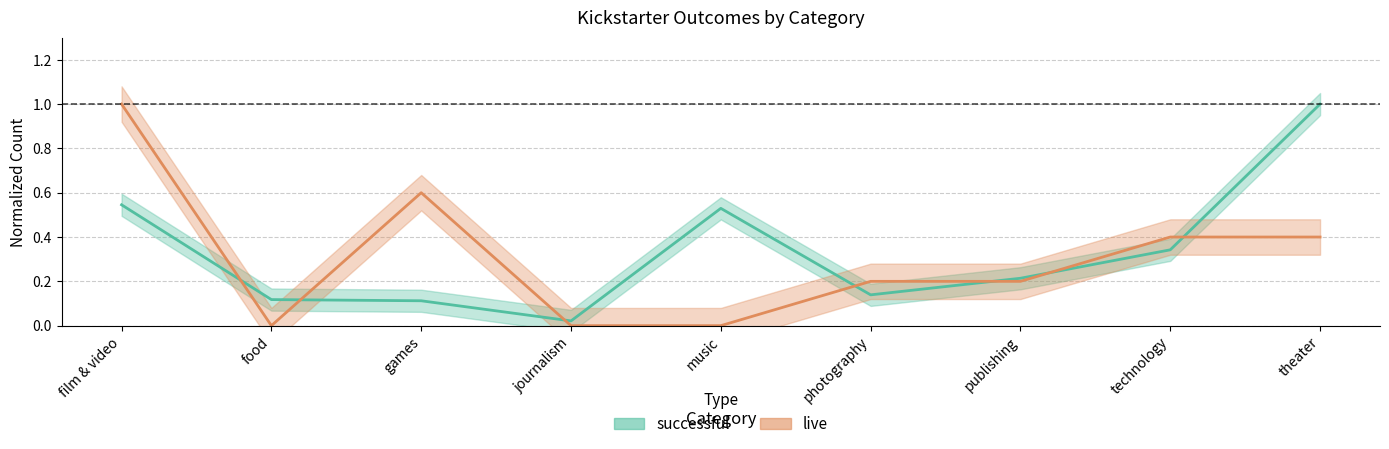

True or false: successful has a value of 1.0 at theater.

True